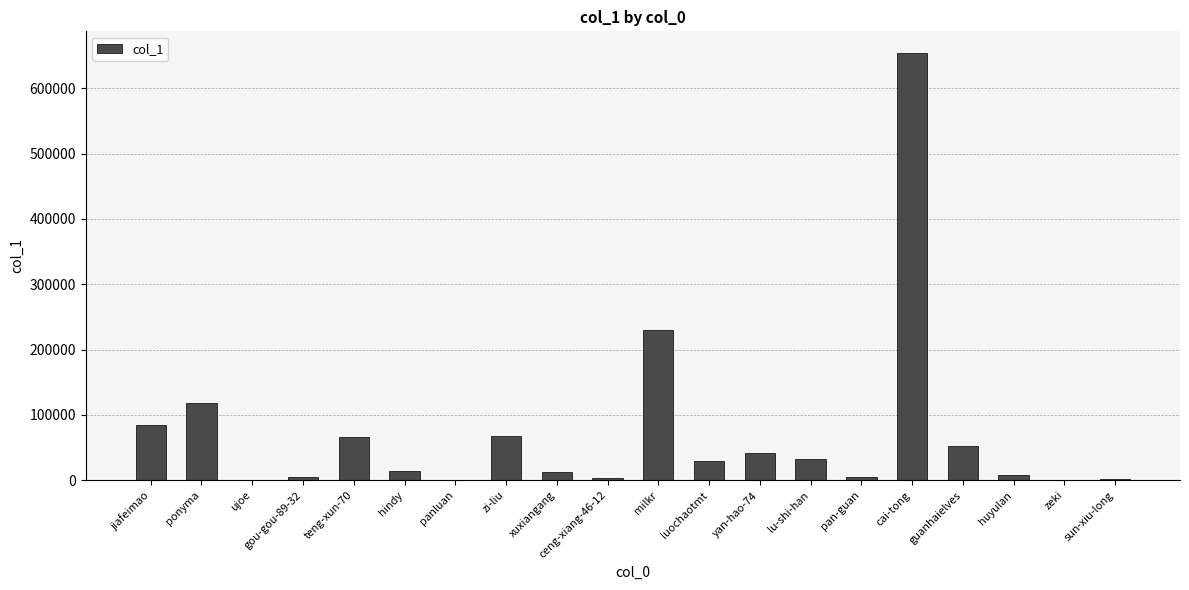

Between huyulan and yan-hao-74, which is larger?

yan-hao-74